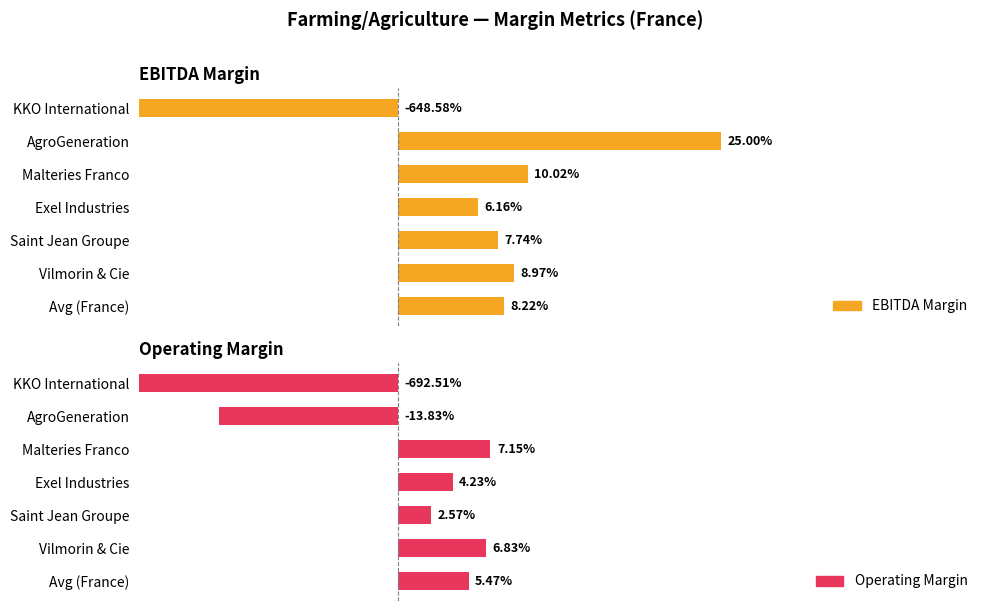

True or false: EBITDA Margin has a value of 0.0 at Saint Jean Groupe.

False